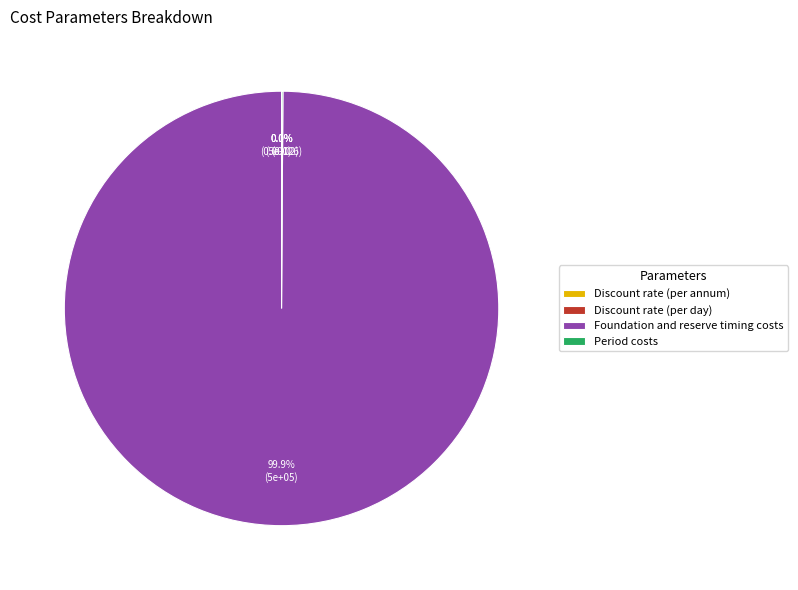

What percentage is NOT represented by Period costs?

99.9%